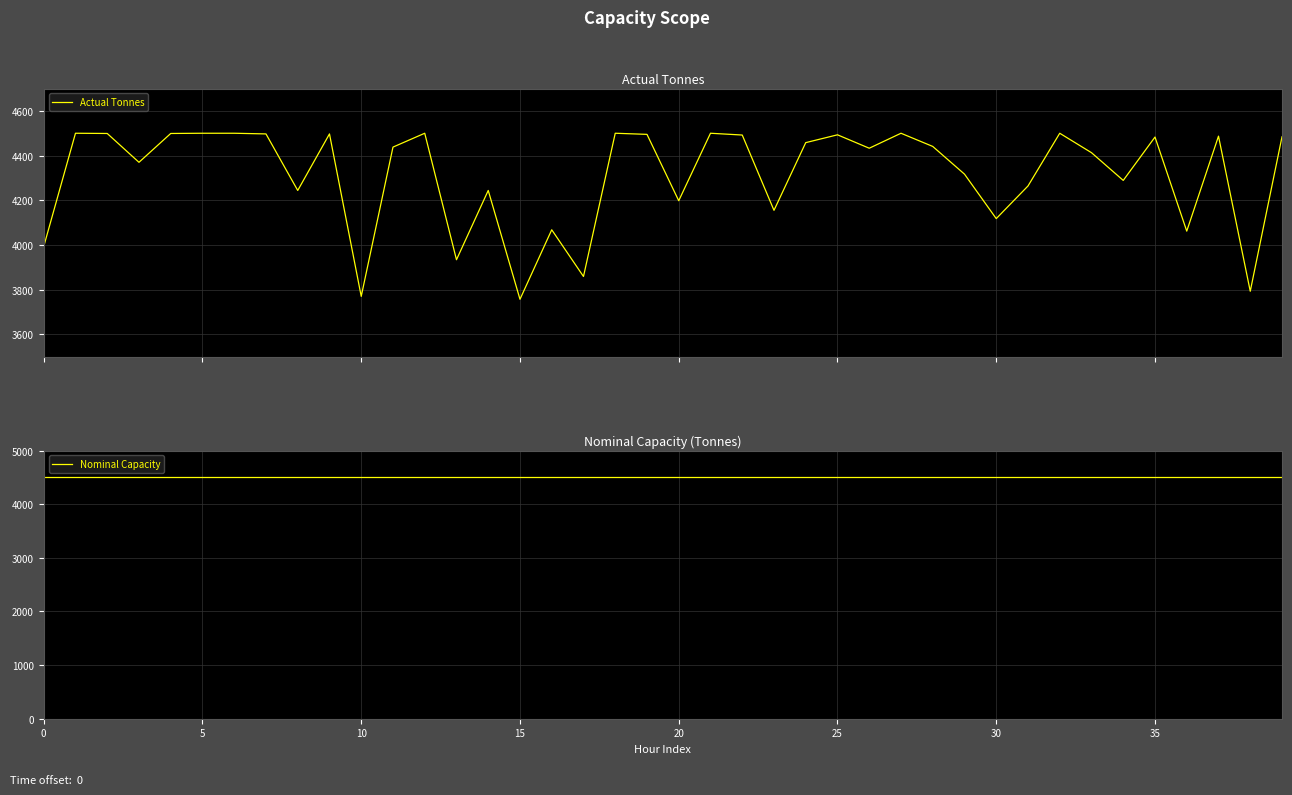

Is this an area chart (filled region under the line)?

No